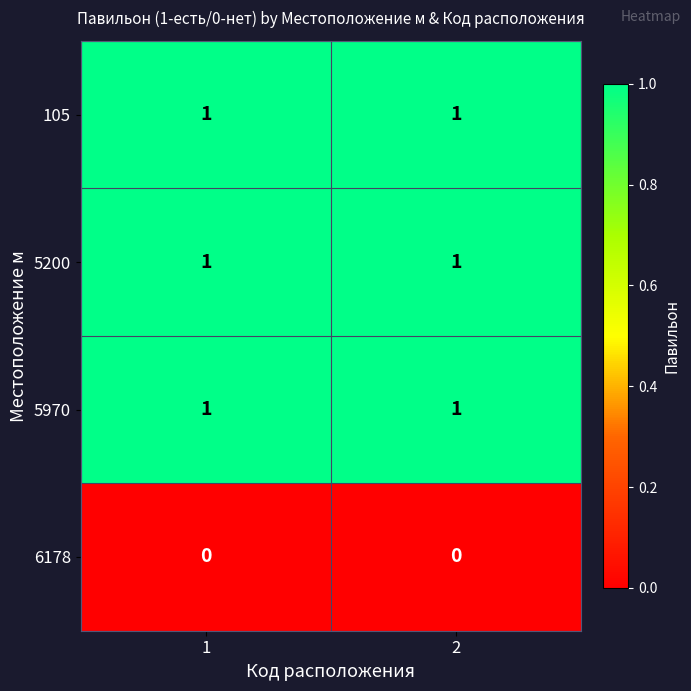

What is the total value across all series at 1?

3